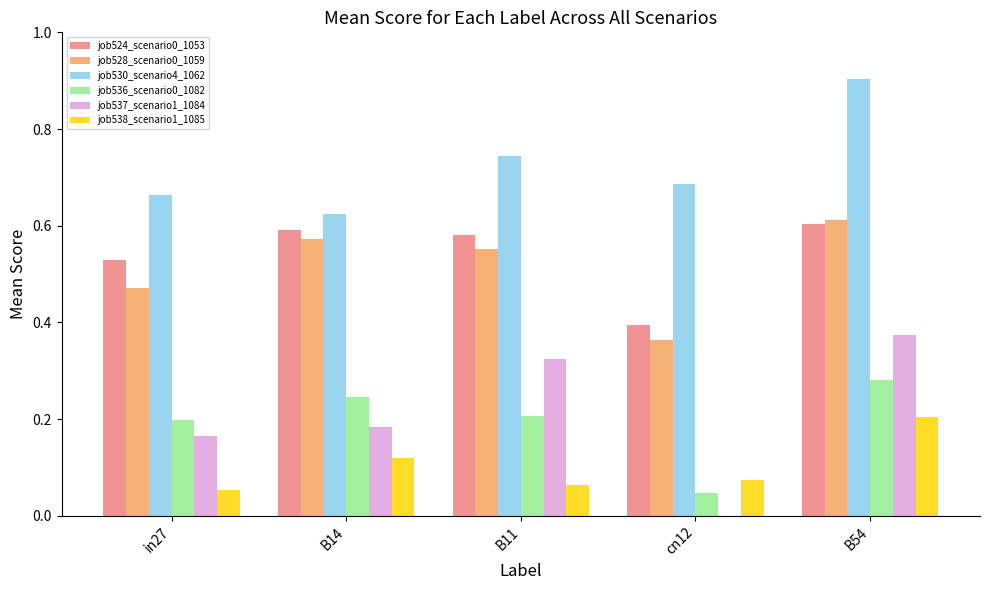

Which label corresponds to the largest value in the chart?

B54